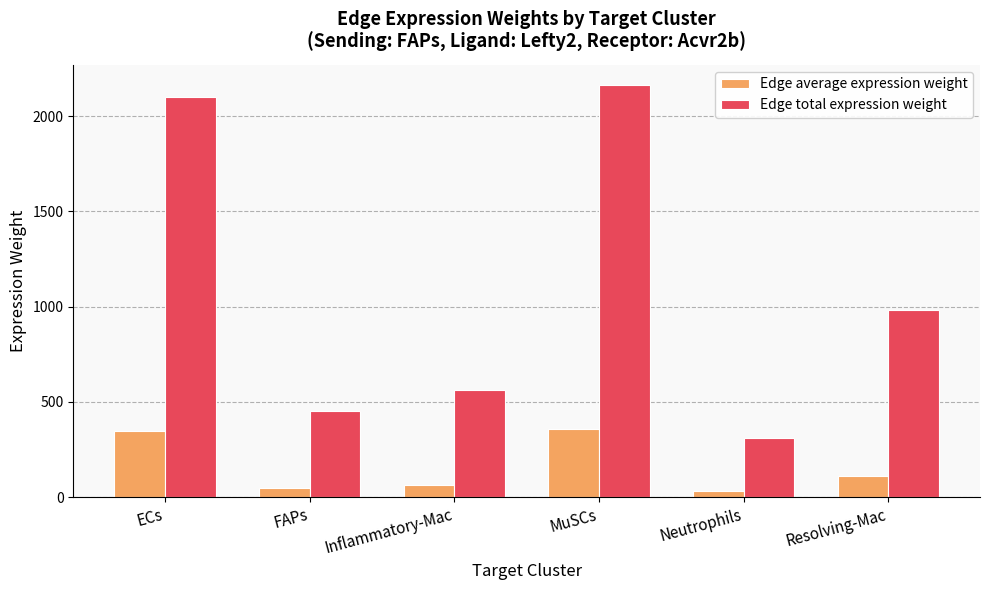

What is the difference between the highest and lowest values at MuSCs?

1801.3